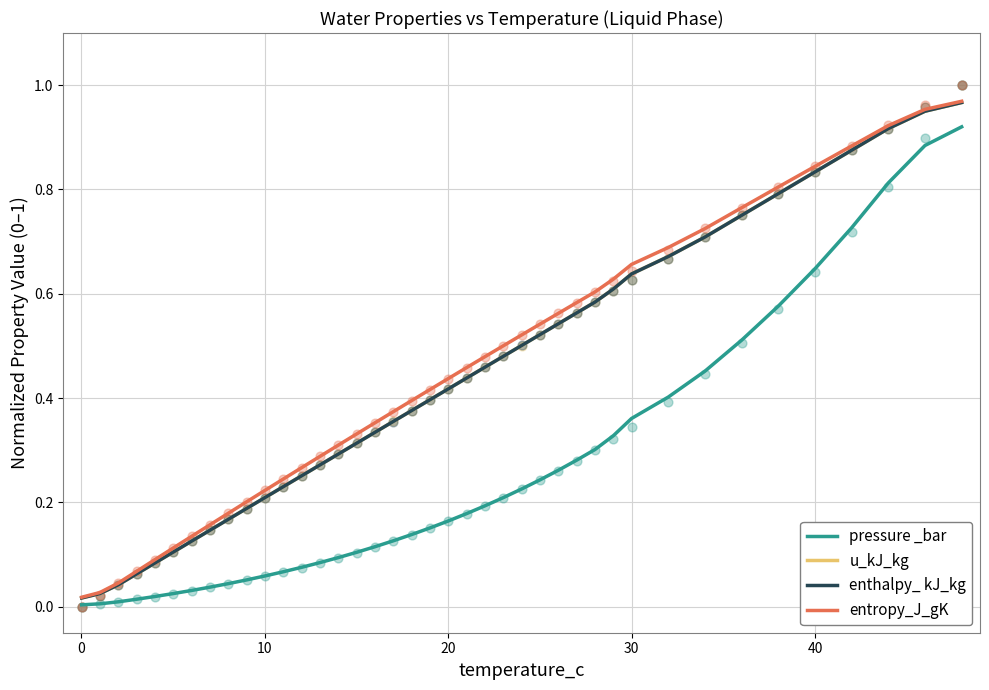

Which series contains the highest Y value?

entropy_J_gK